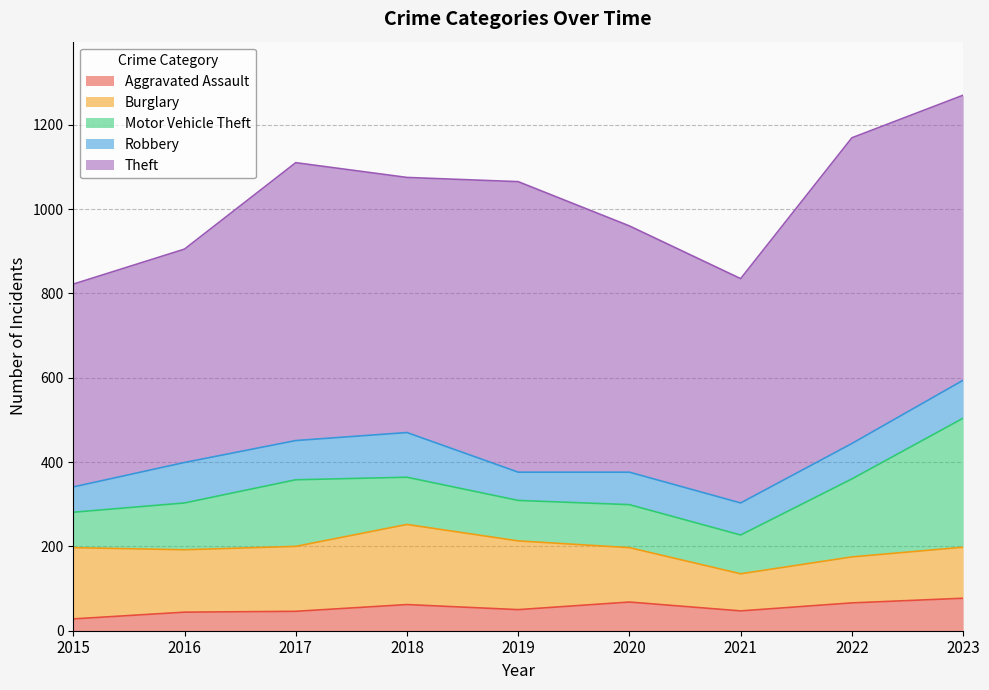

How many interior local peaks does the Burglary series have?

1